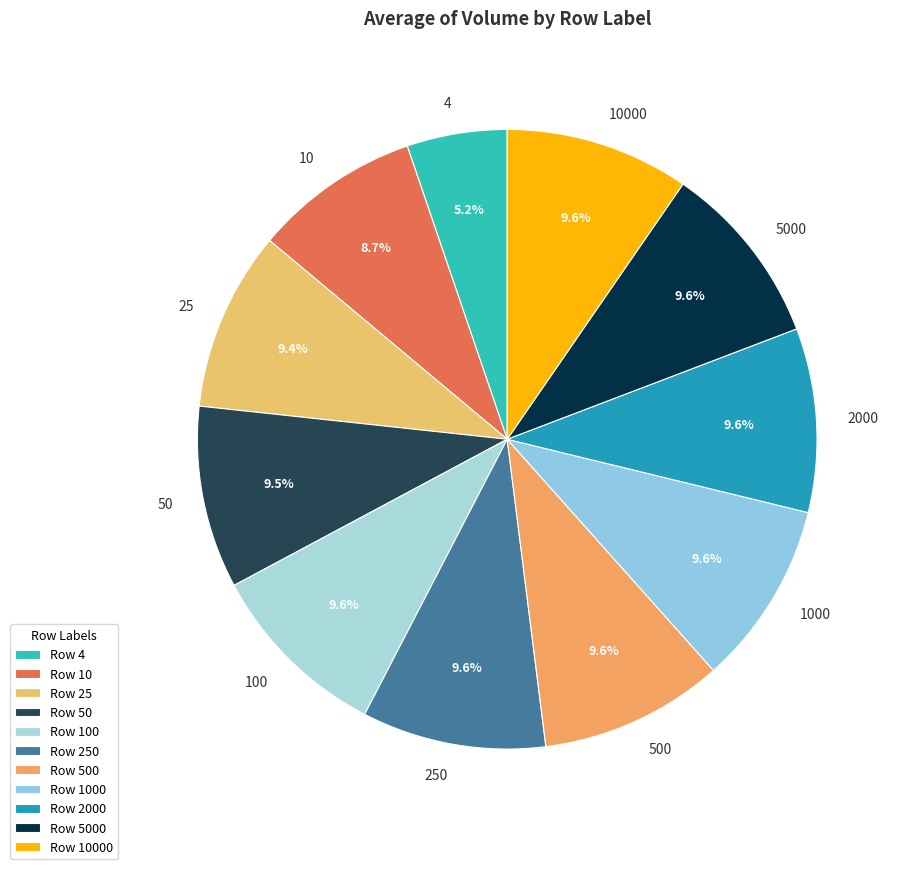

To the nearest percent, what portion does 500 represent?

10%